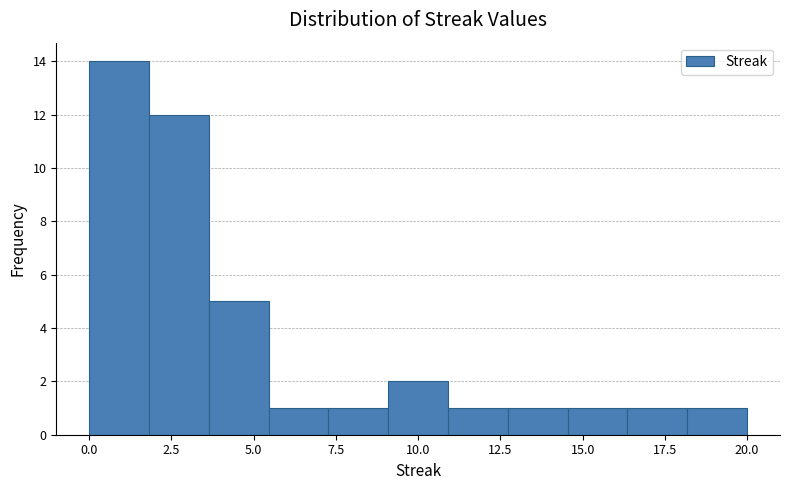

Around what value on the x-axis is the tallest bar? Give the approximate position of its centre, as read against the axis.

1.0